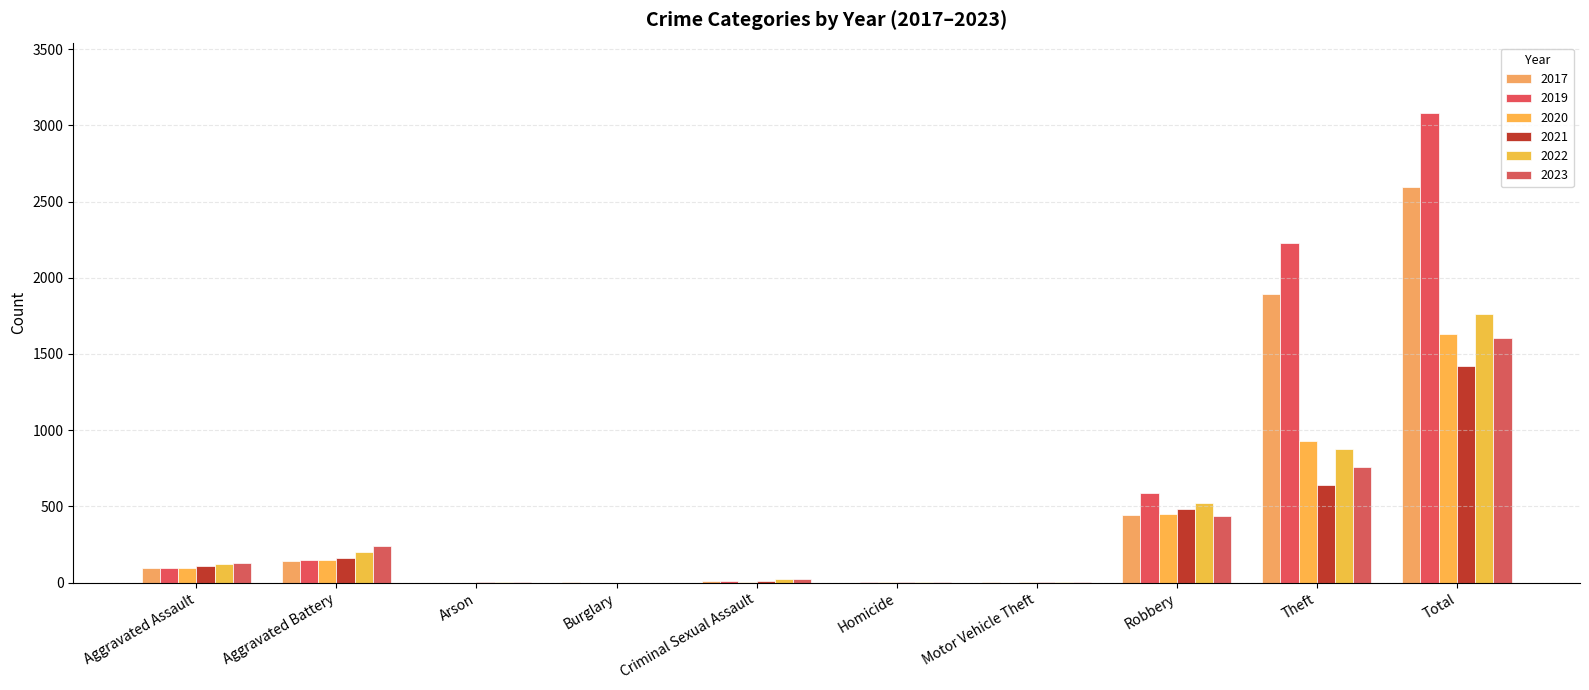

What is the label of the 2nd bar from the left?

Aggravated Battery